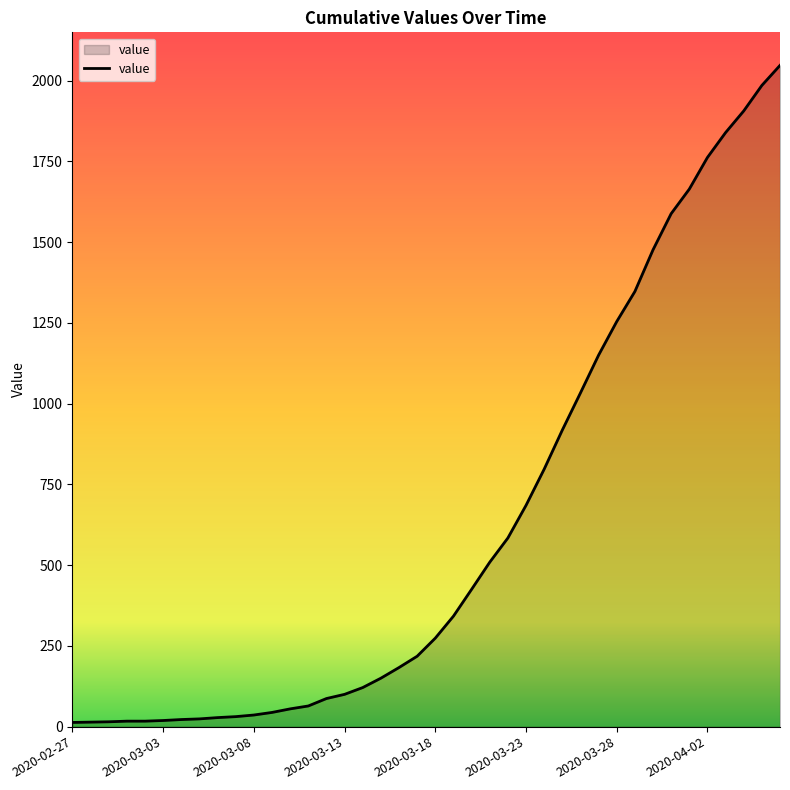

What is the difference between the maximum and minimum values?

2034